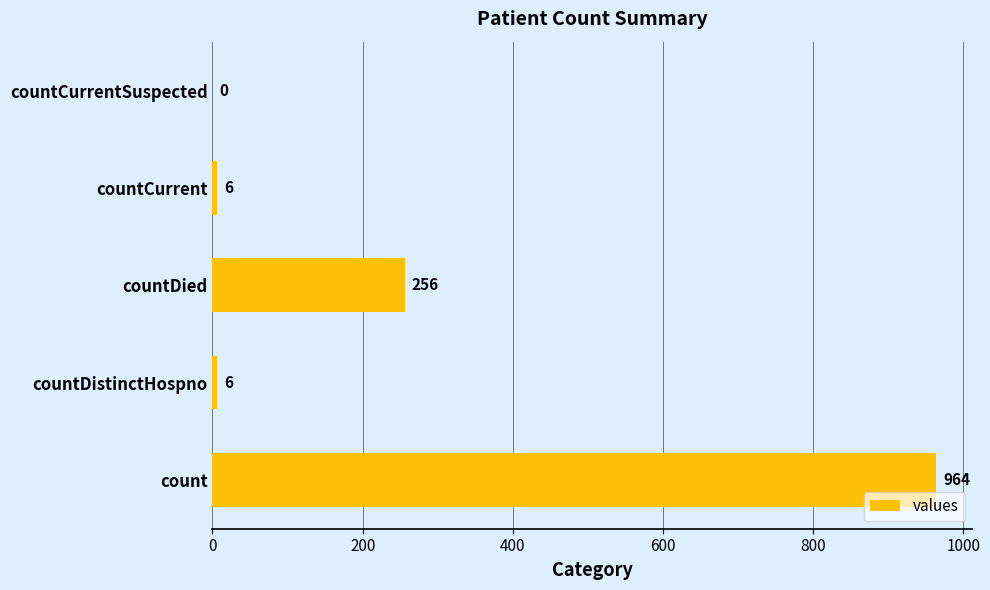

What is the sum of all values?

1232